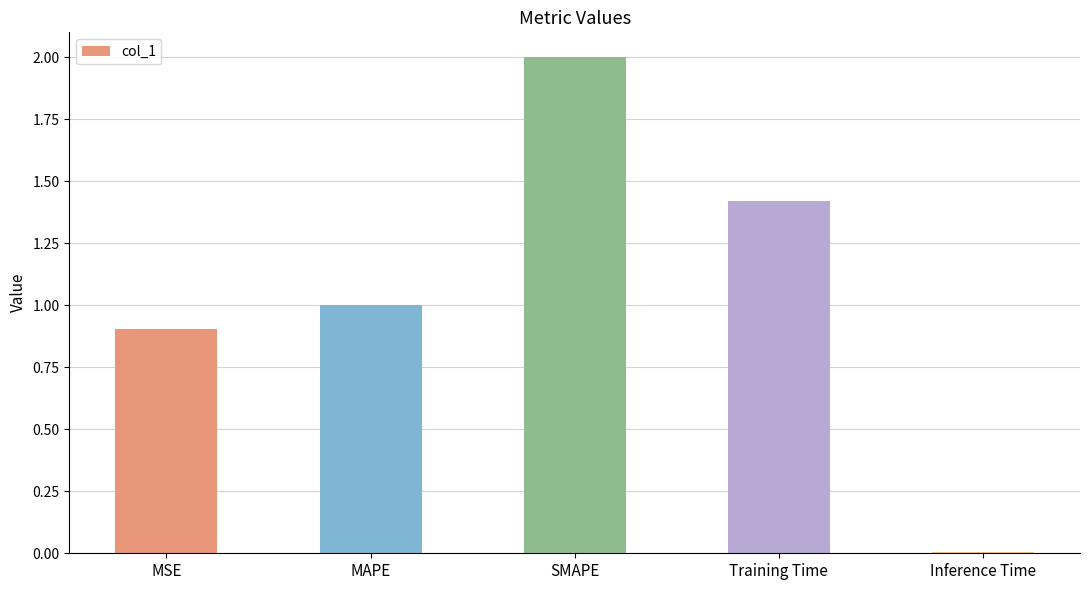

List the labels in order of value, smallest first.

Inference Time, MSE, MAPE, Training Time, SMAPE